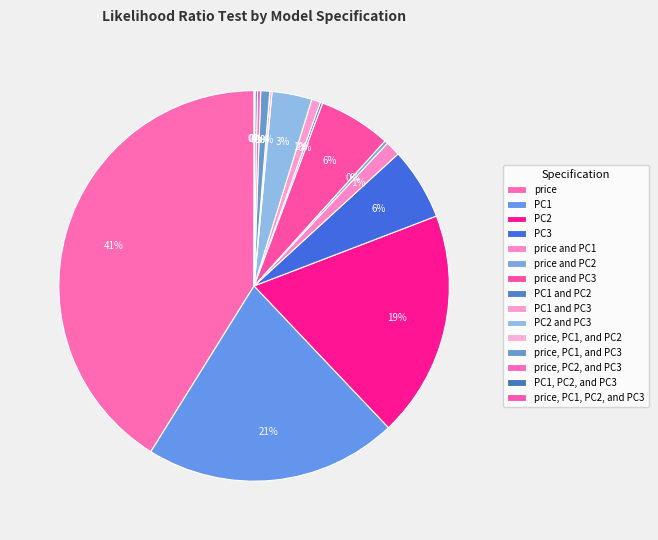

What percentage is NOT represented by price and PC1?

98.8%